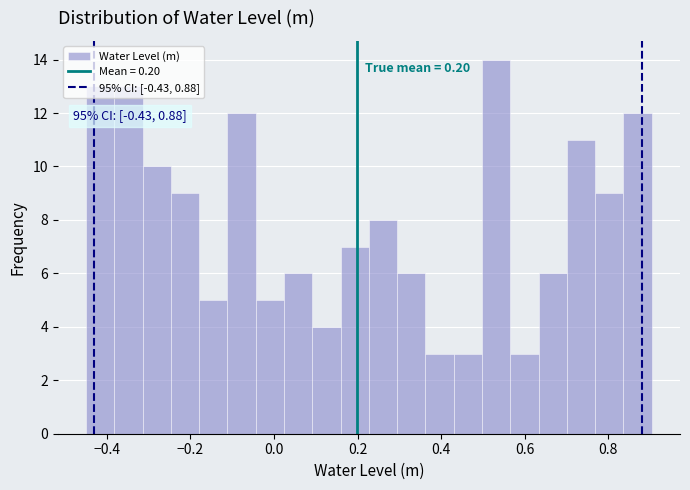

Read against the x-axis, roughly where is the centre of the tallest bar?

0.54